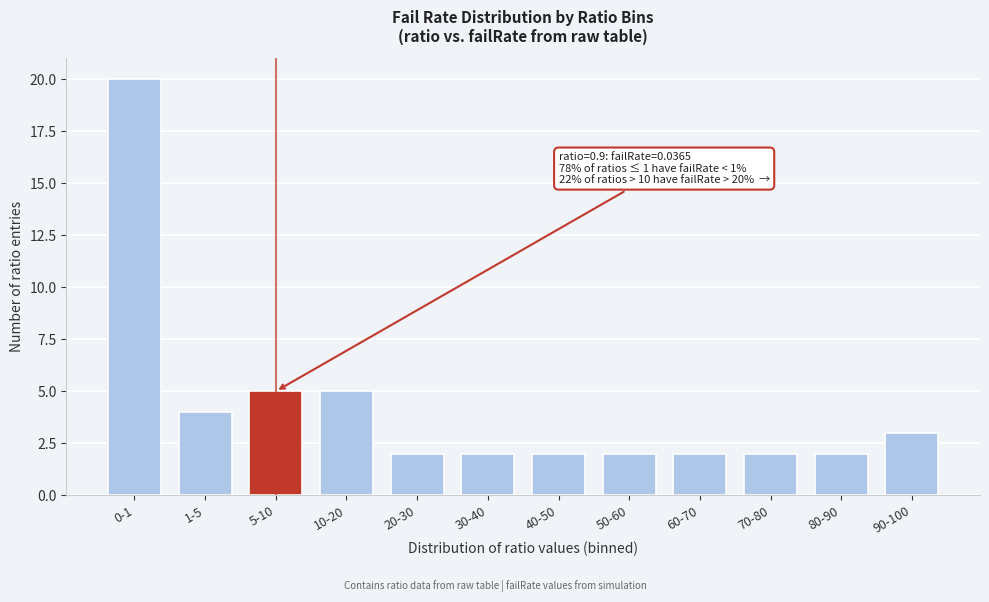

Reading left to right, what are all the values shown in this chart?

0-1=20	1-5=4	5-10=5	10-20=5	20-30=2	30-40=2	40-50=2	50-60=2	60-70=2	70-80=2	80-90=2	90-100=3